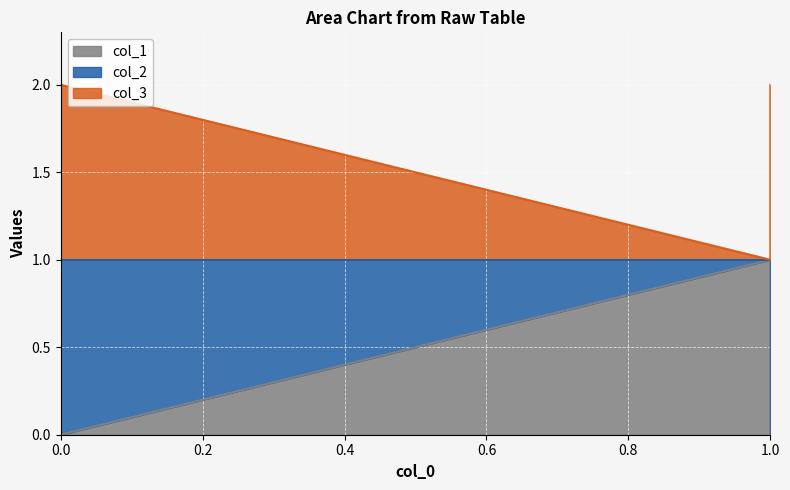

Which label corresponds to the smallest value in the chart?

1